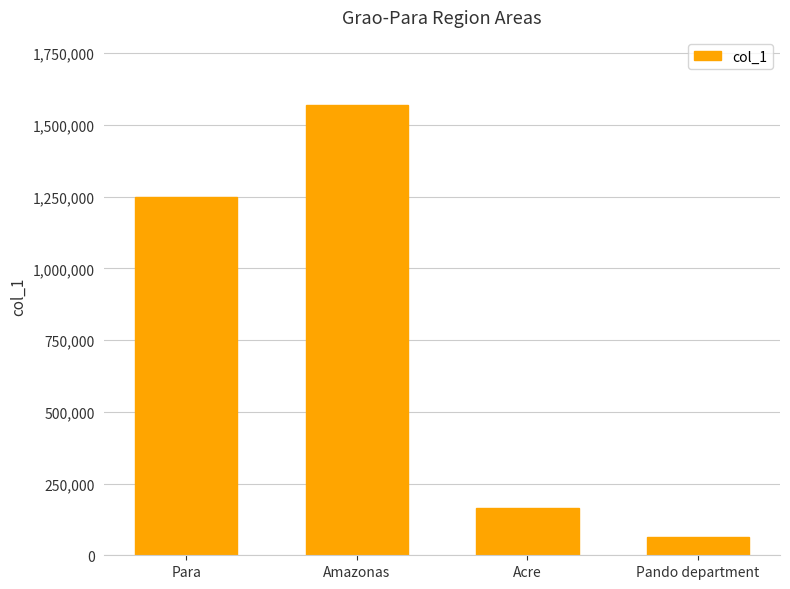

How many data points are above 1247689?

2